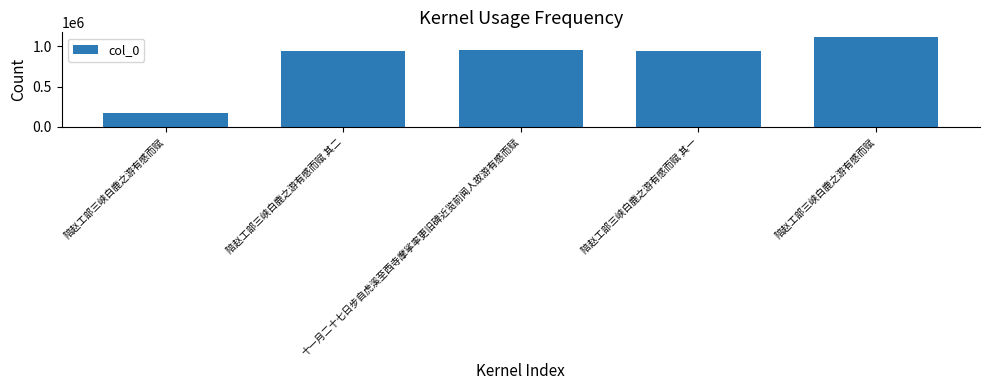

What is the sum of the values at 陪赵工部三峡白鹿之游有感而赋 其一 and 陪赵工部三峡白鹿之游有感而赋?

1110514